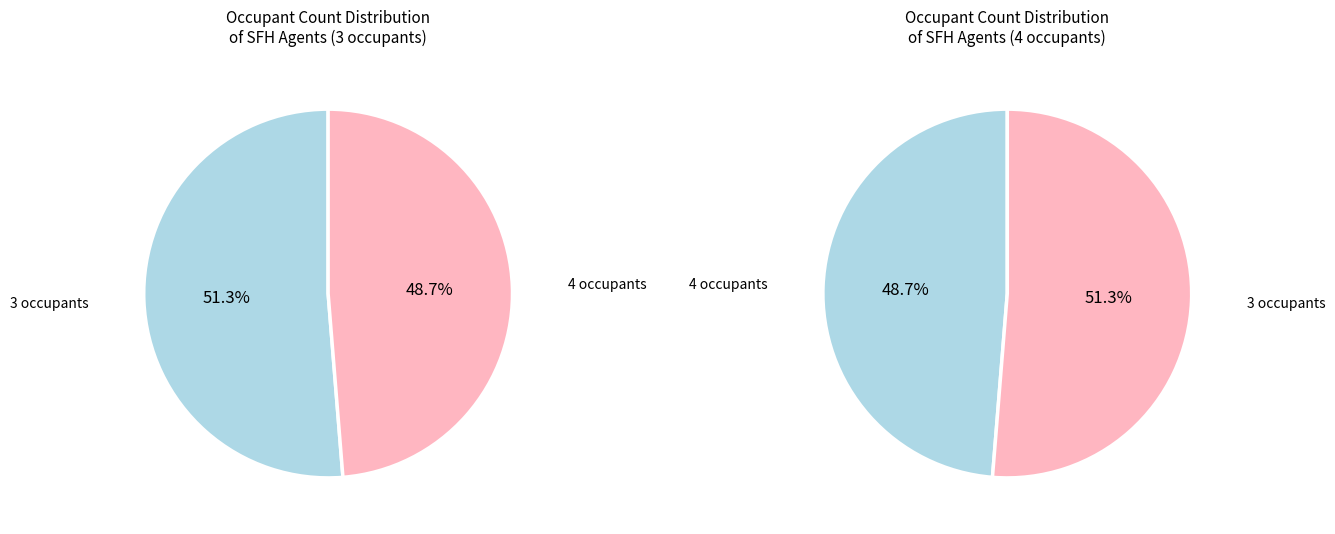

Between 4 occupants and 3 occupants, which is larger?

3 occupants